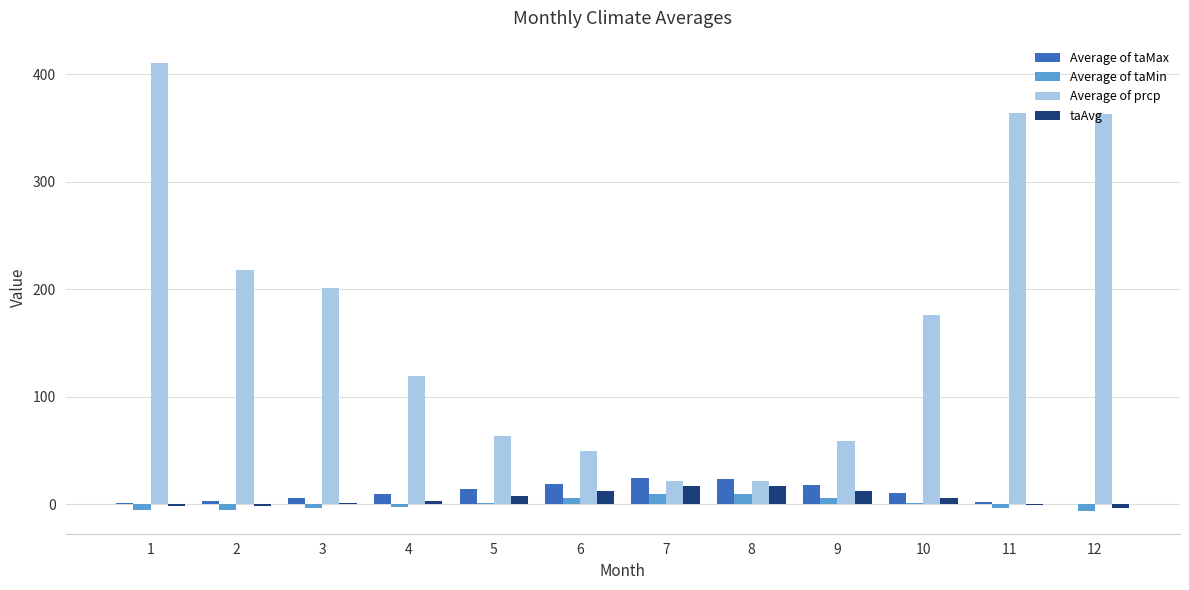

Which series has the largest total across all categories?

Average of prcp